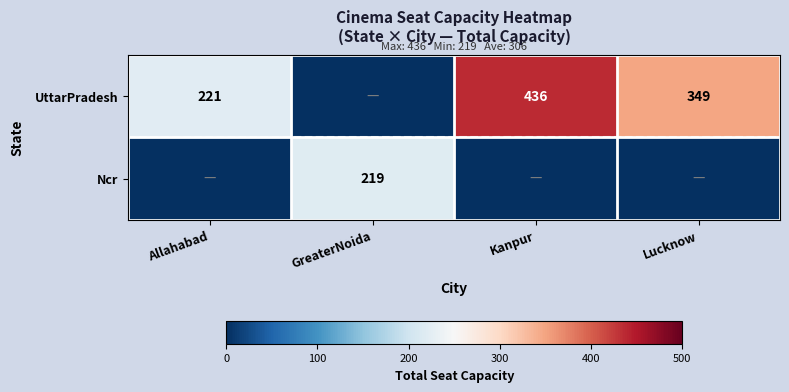

The value of UttarPradesh at Kanpur is 436. True or false?

True